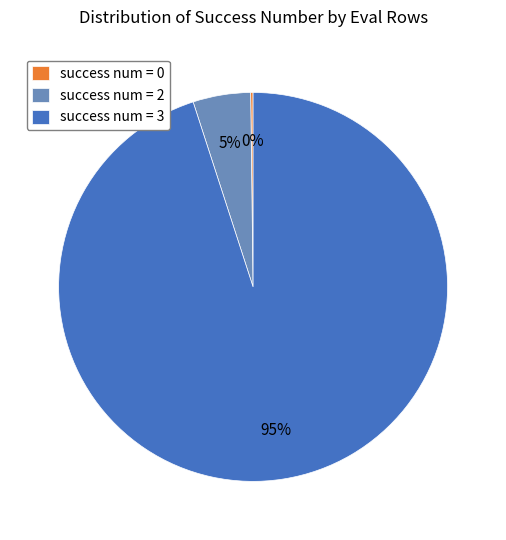

Which slice is the largest?

success num = 3